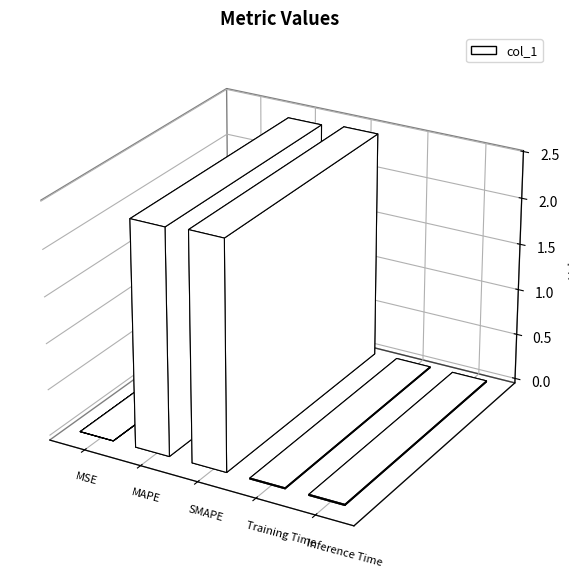

What is the label of the 4th bar from the right?

MAPE